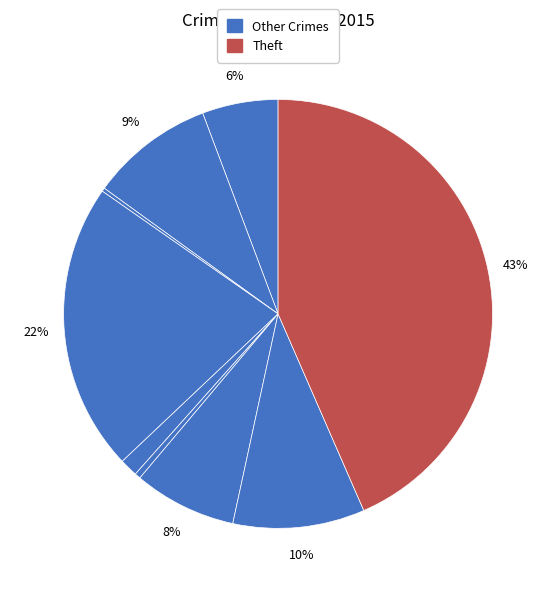

Is there a majority slice in this chart?

No